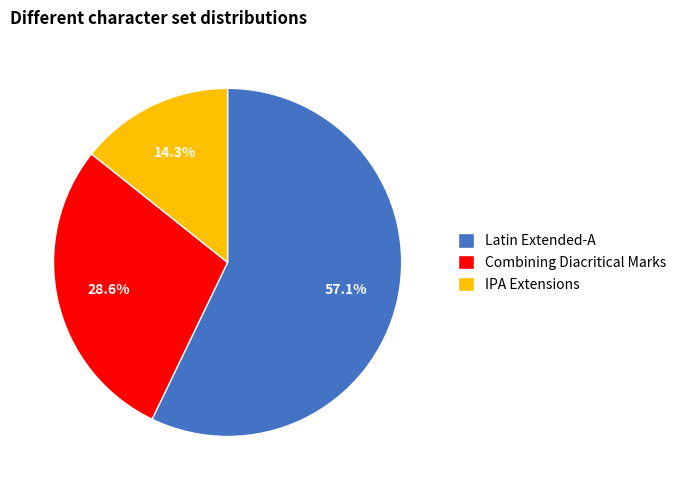

Is there any slice that represents more than half of the pie?

Yes